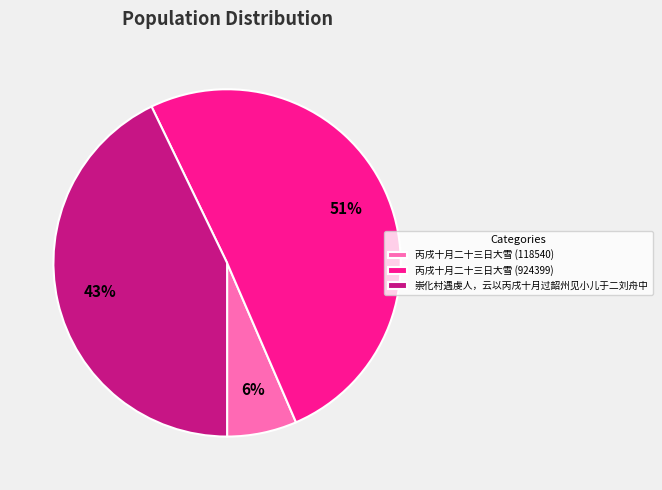

To the nearest percent, what portion does 丙戌十月二十三日大雪 (924399) represent?

51%